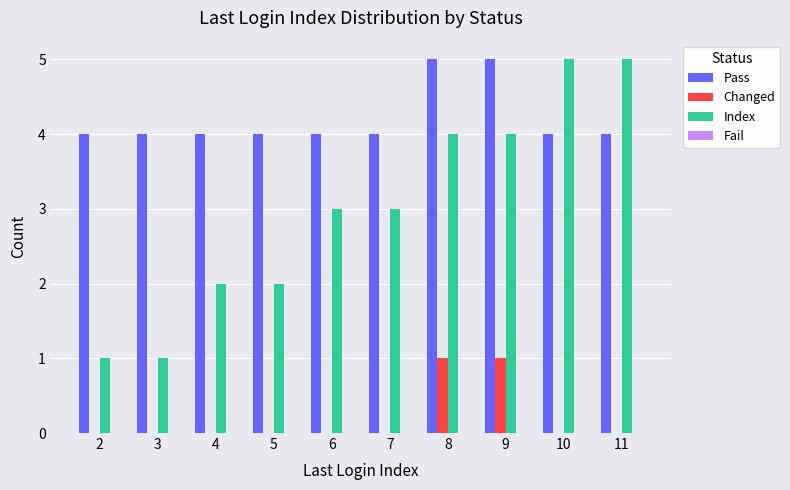

What is the total value across all series at 8?

10